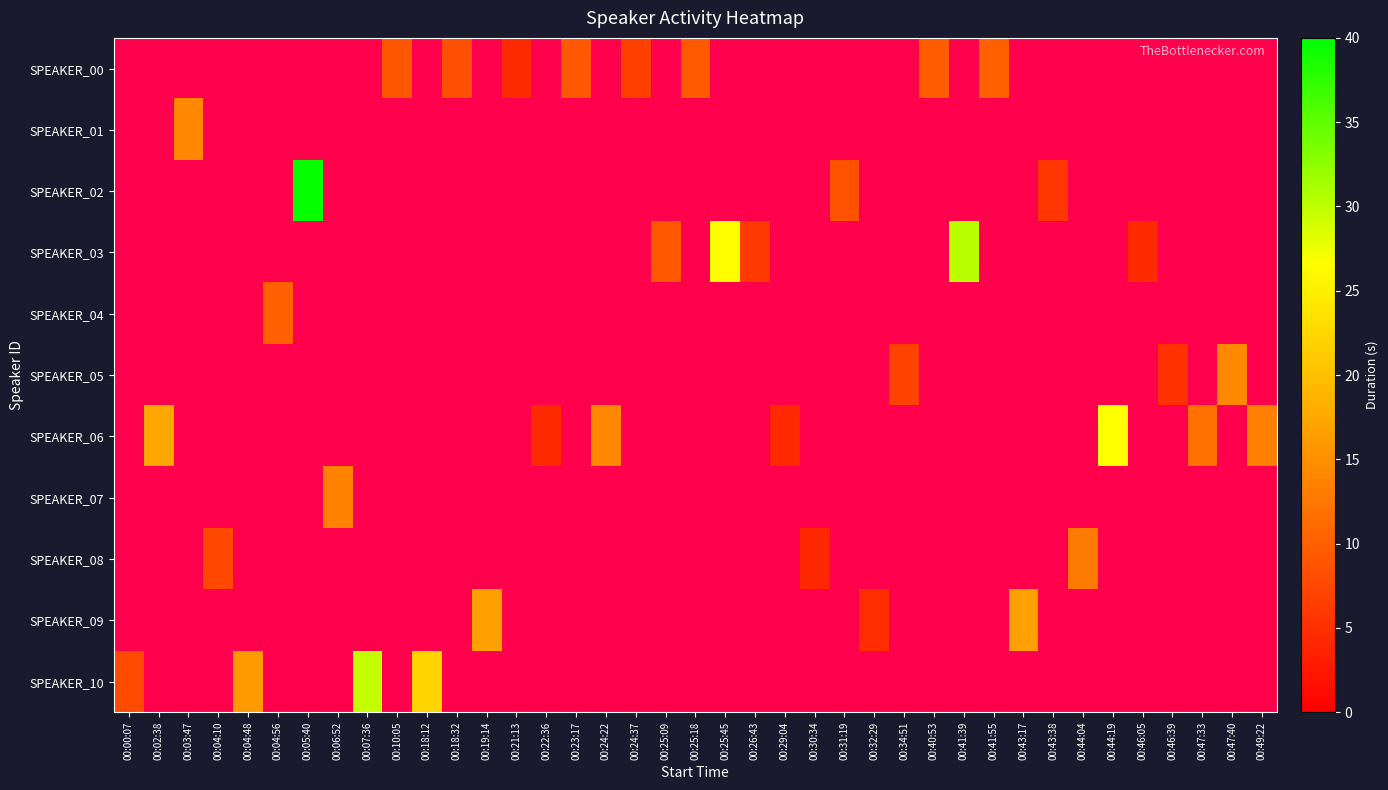

What is the difference between the second highest and minimum values in the SPEAKER_07 series?

1